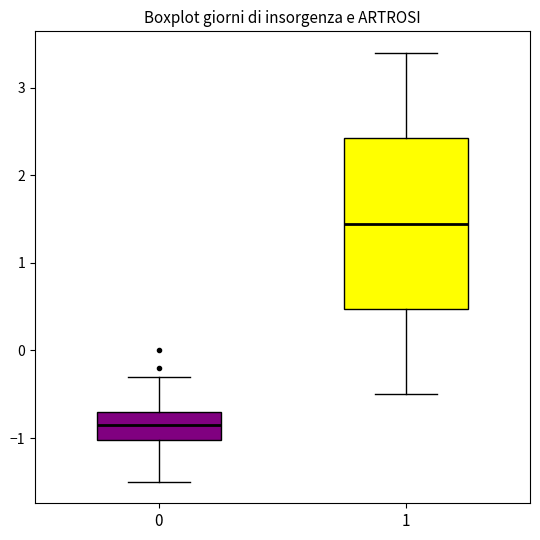

Reading left to right, read every box against the y-axis: the position of its median line, the range the box covers, and the ends of its whiskers. The values are not printed on the chart, so give them approximately, as read against the axis.

0: median -0.8, box -1.0 to -0.7, whiskers -1.5 to -0.3
1: median 1.5, box 0.5 to 2.4, whiskers -0.5 to 3.4